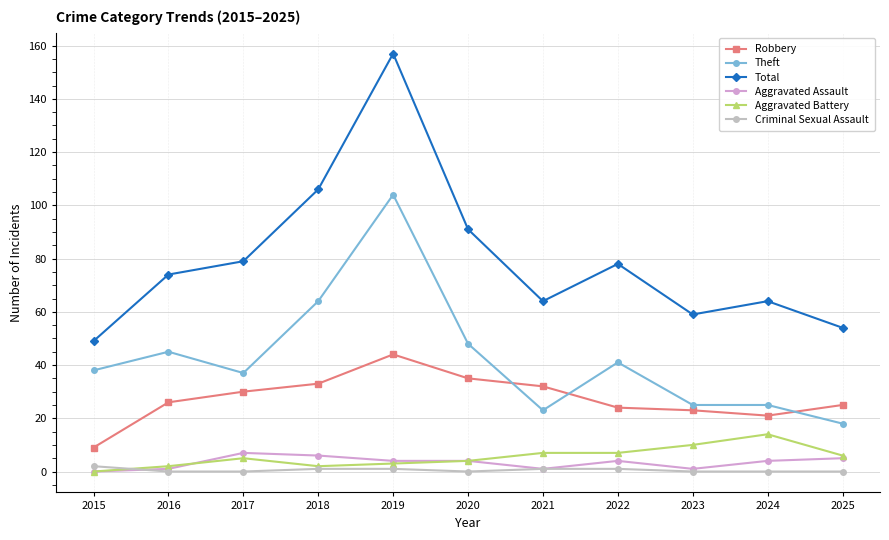

What value does the Theft series have at 2015, to the nearest 5?

40